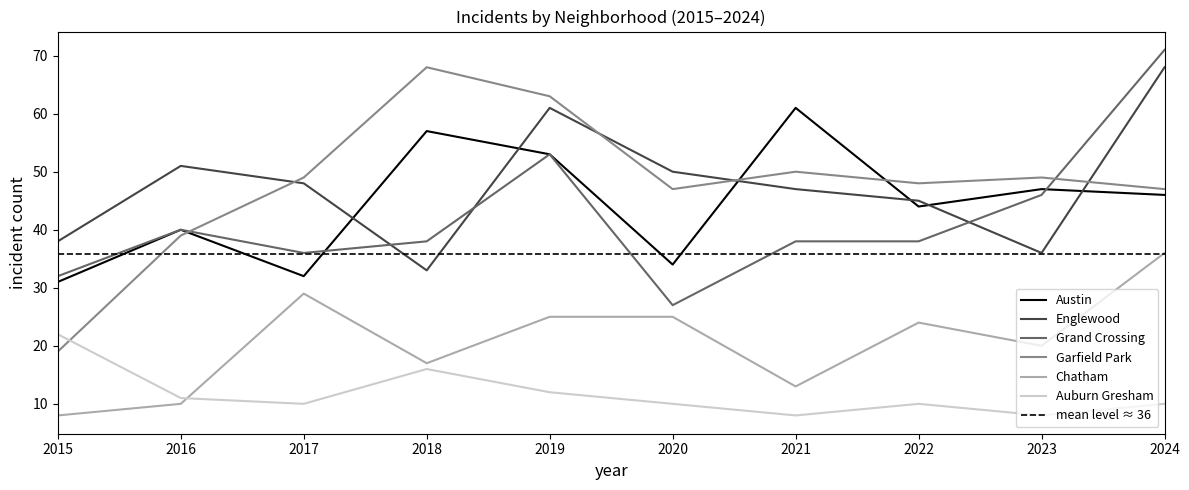

What is the maximum value shown in the chart?

71